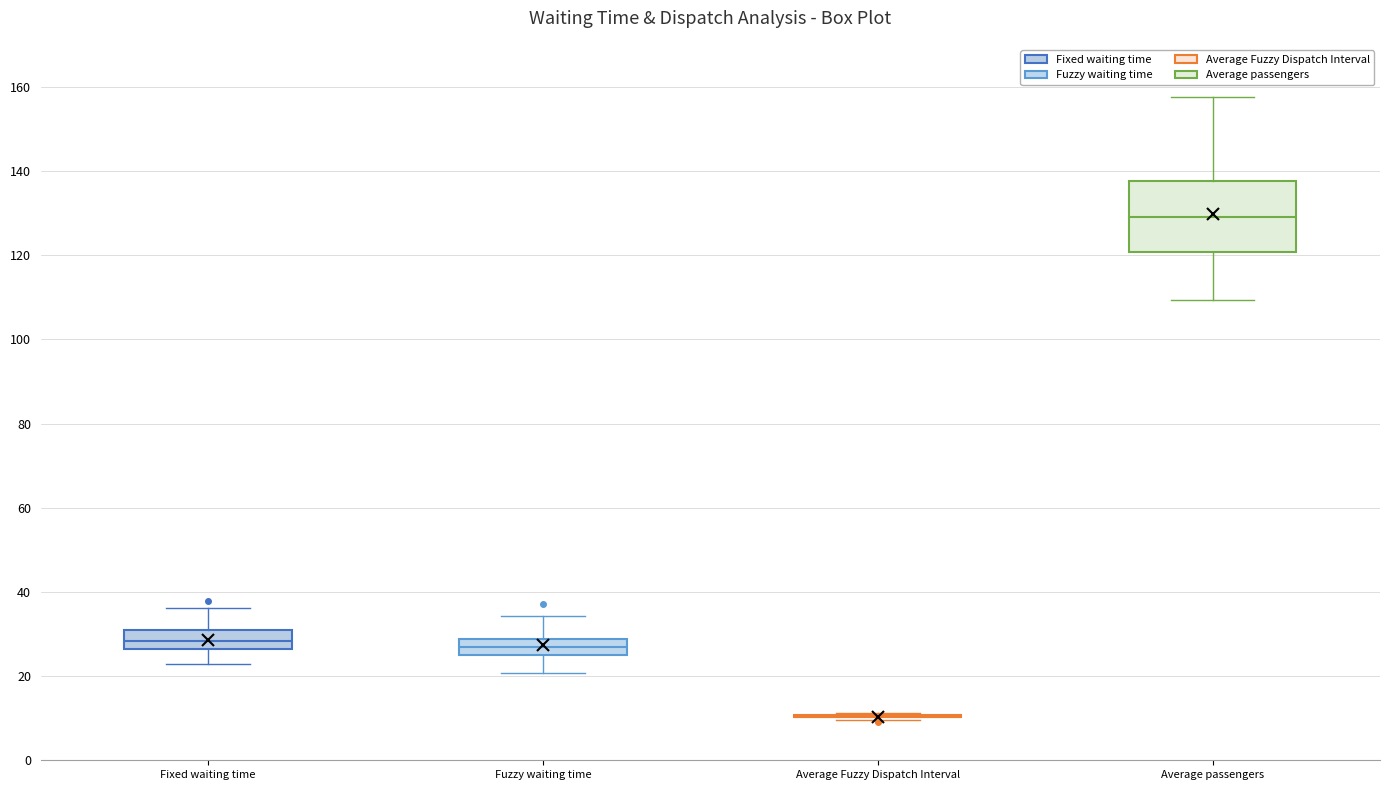

Reading left to right, read every box against the y-axis: the position of its median line, the range the box covers, and the ends of its whiskers. The values are not printed on the chart, so give them approximately, as read against the axis.

Fixed waiting time: median 28, box 26 to 30, whiskers 22 to 36
Fuzzy waiting time: median 26 (inside the box), box 26 to 28, whiskers 20 to 34
Average Fuzzy Dispatch Interval: box collapsed to a line at 10, whiskers 10 to 12
Average passengers: median 130, box 120 to 138, whiskers 110 to 158